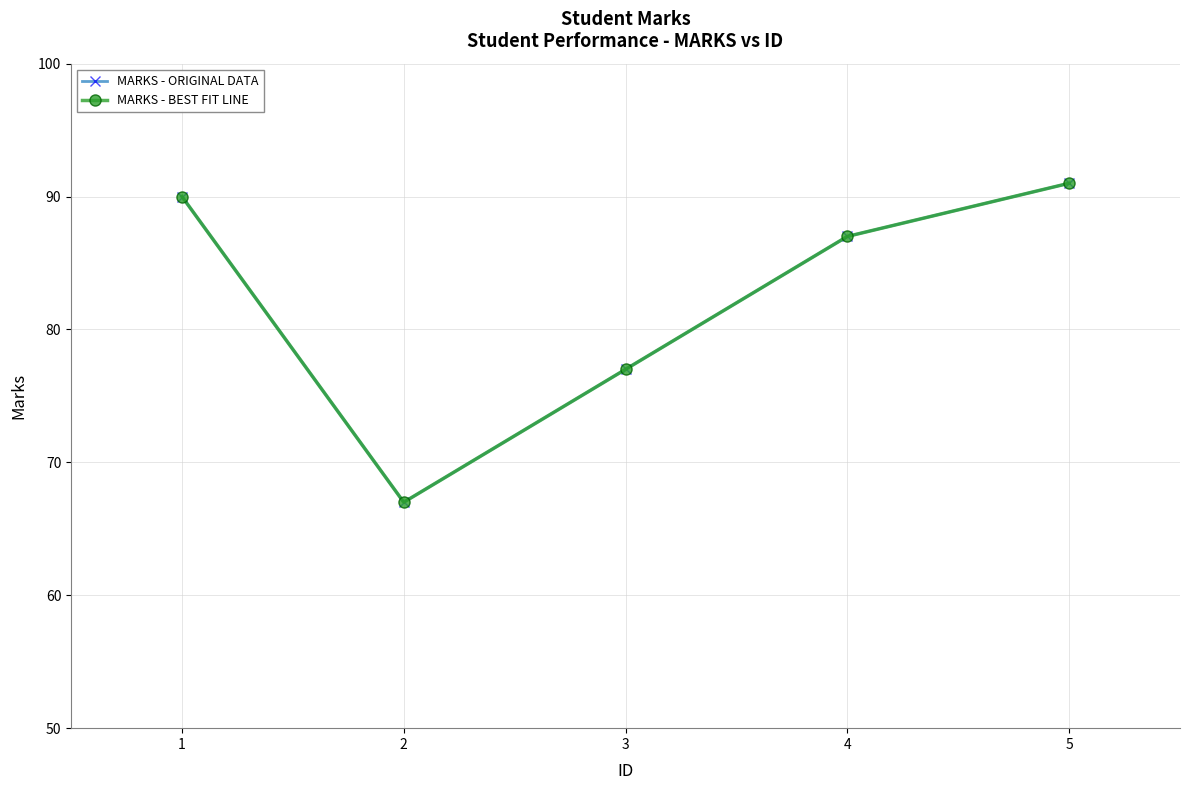

What is the value of the MARKS - ORIGINAL DATA point at the 3rd from the left?

77